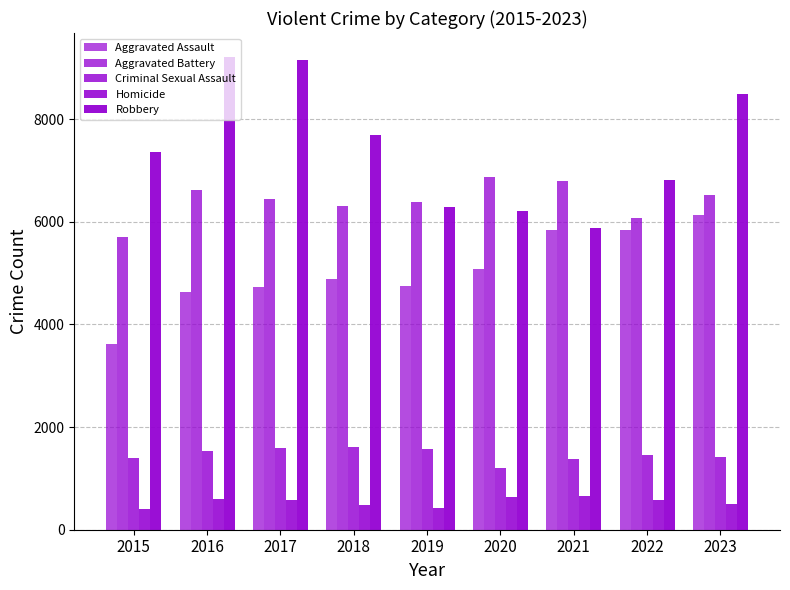

Between 2016 and 2019, which is larger?

2019